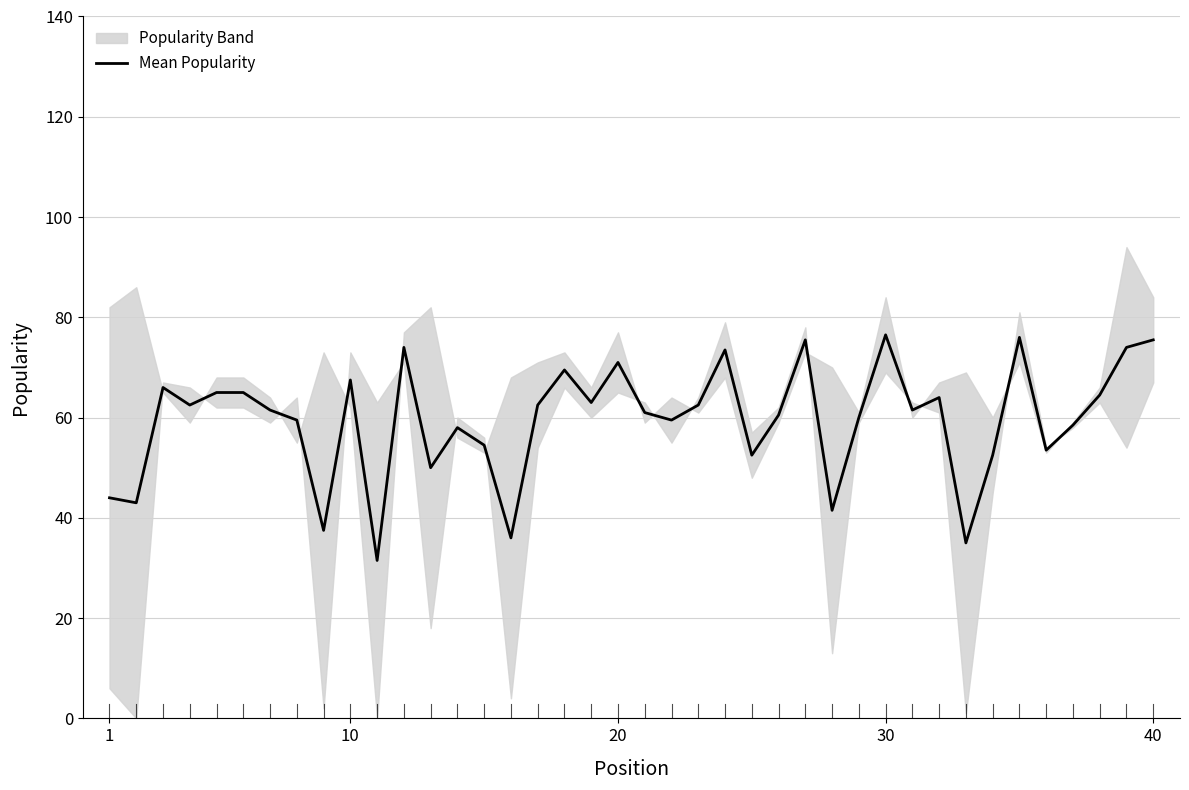

Is it true that Mean Popularity equals 75.5 at 40?

True